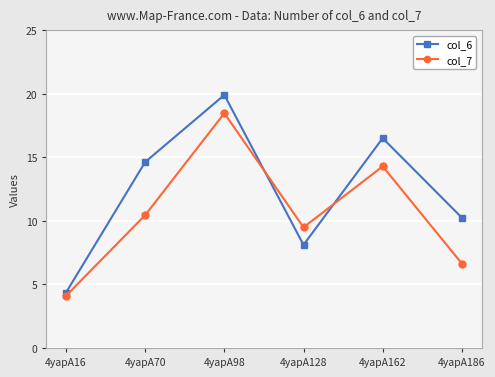

Reading left to right, what are all the values shown in this chart?

col_6: 4.4	14.6	19.9	8.1	16.5	10.3
col_7: 4.1	10.5	18.5	9.5	14.3	6.6